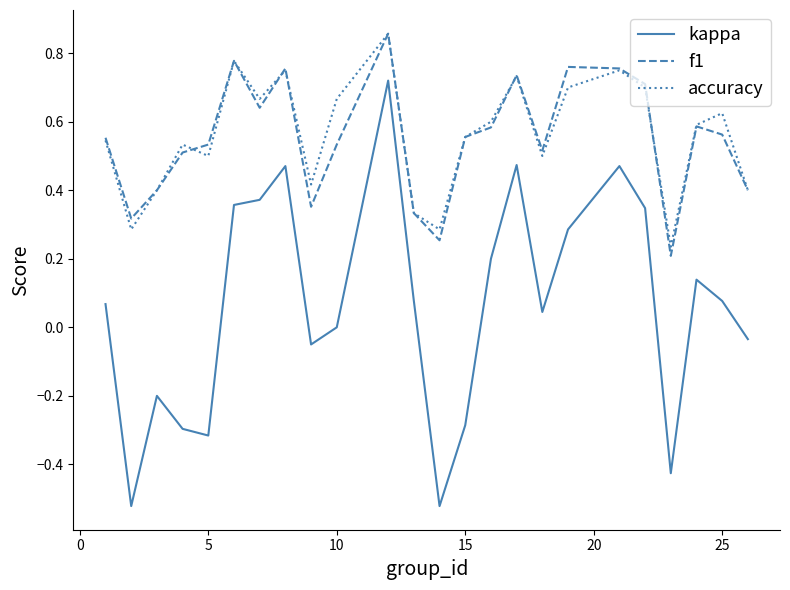

Which series has the largest range (max minus min)?

kappa